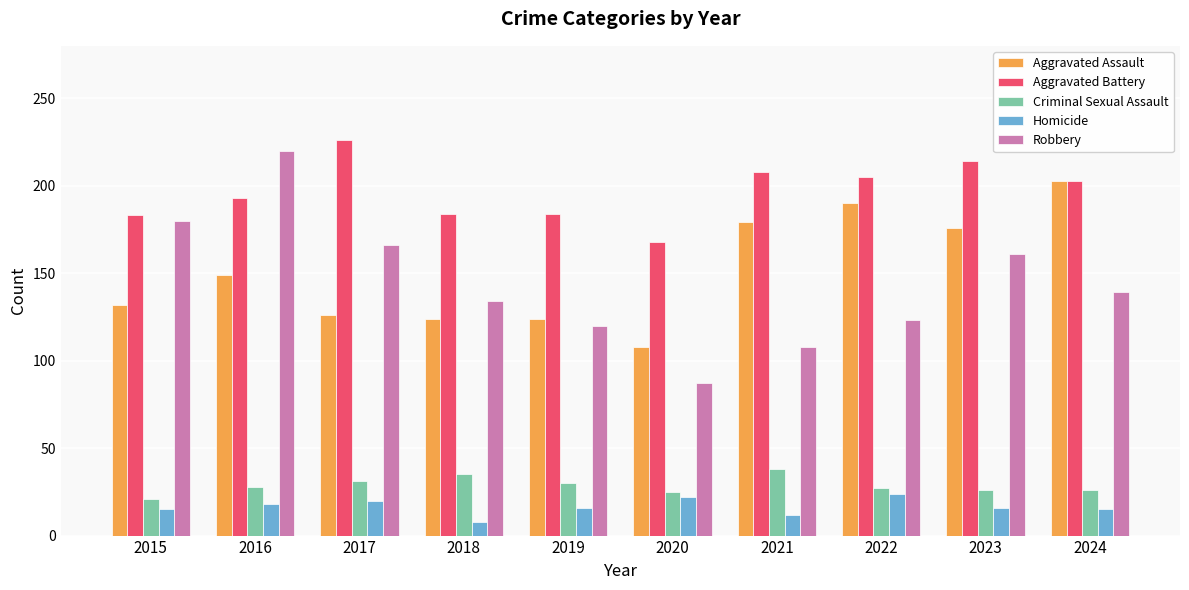

Rank the series by their maximum value, from lowest to highest.

Homicide, Criminal Sexual Assault, Aggravated Assault, Robbery, Aggravated Battery